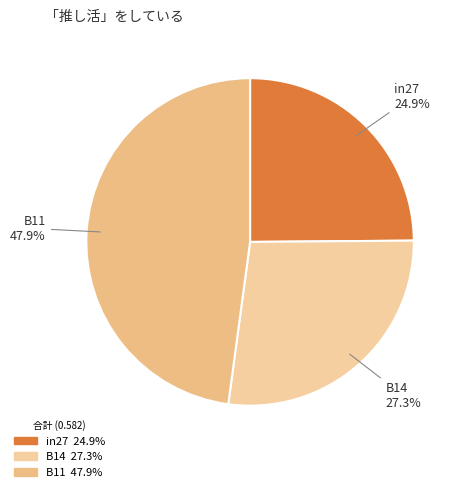

To the nearest percent, what percentage of the pie is B11?

48%